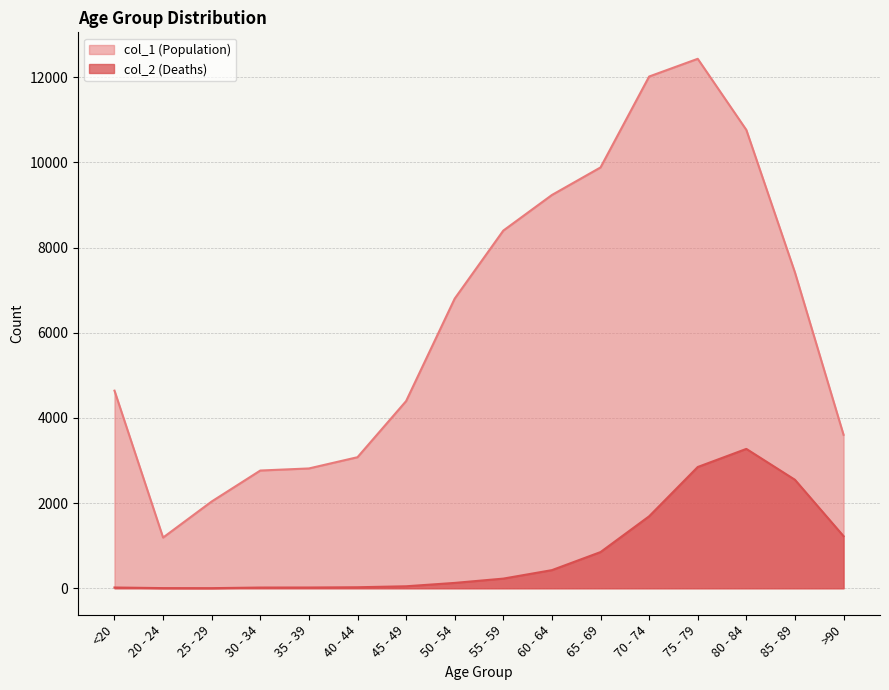

What is the value of the col_2 point at the 4th from the left?

17